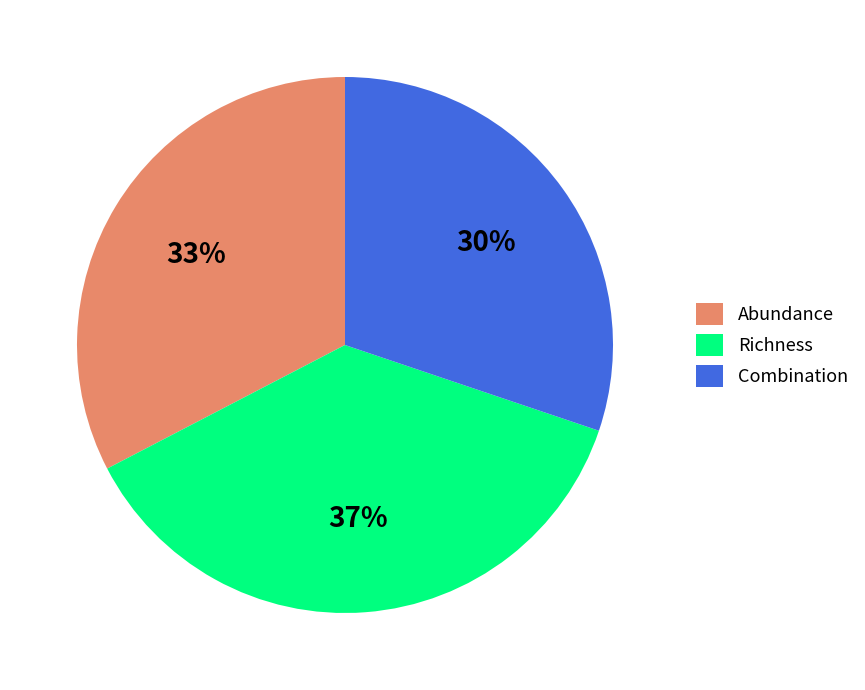

To the nearest percent, what portion does Abundance represent?

33%